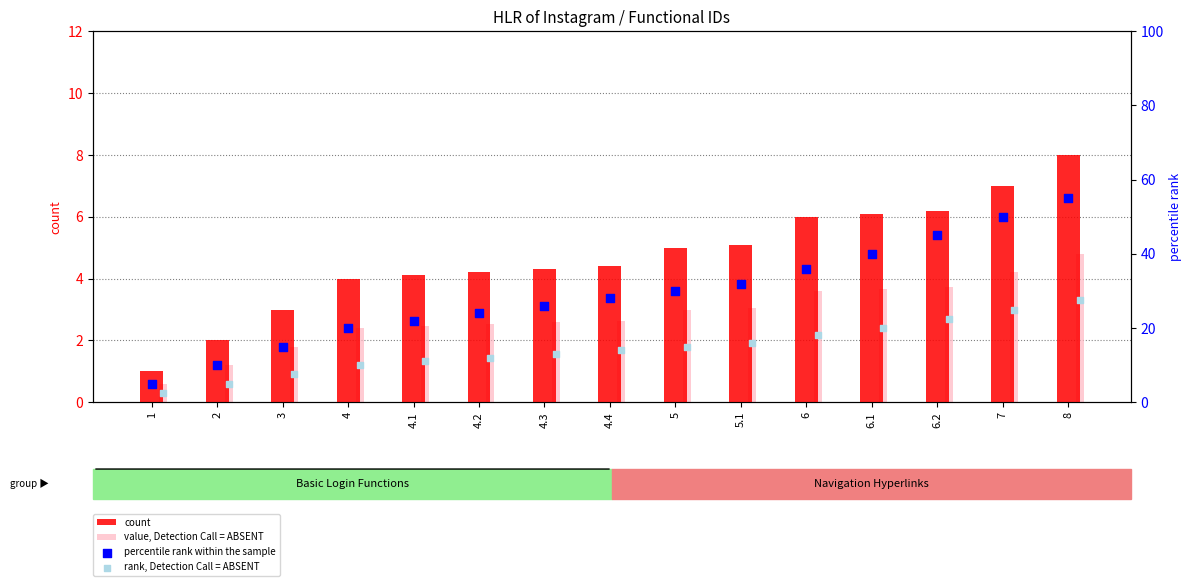

Which series reaches the minimum Y coordinate?

value, Detection Call = ABSENT